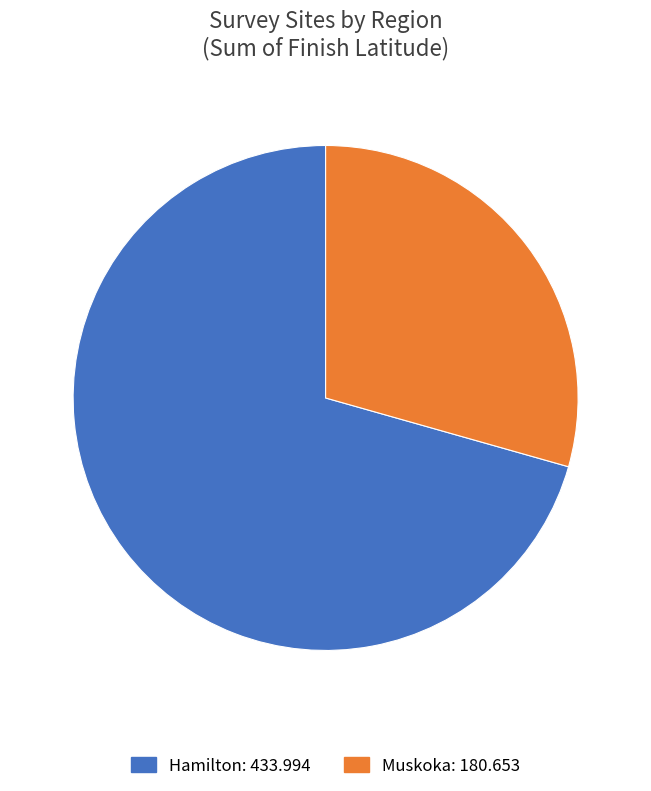

Do Muskoka and Hamilton together represent more than half of the pie?

Yes